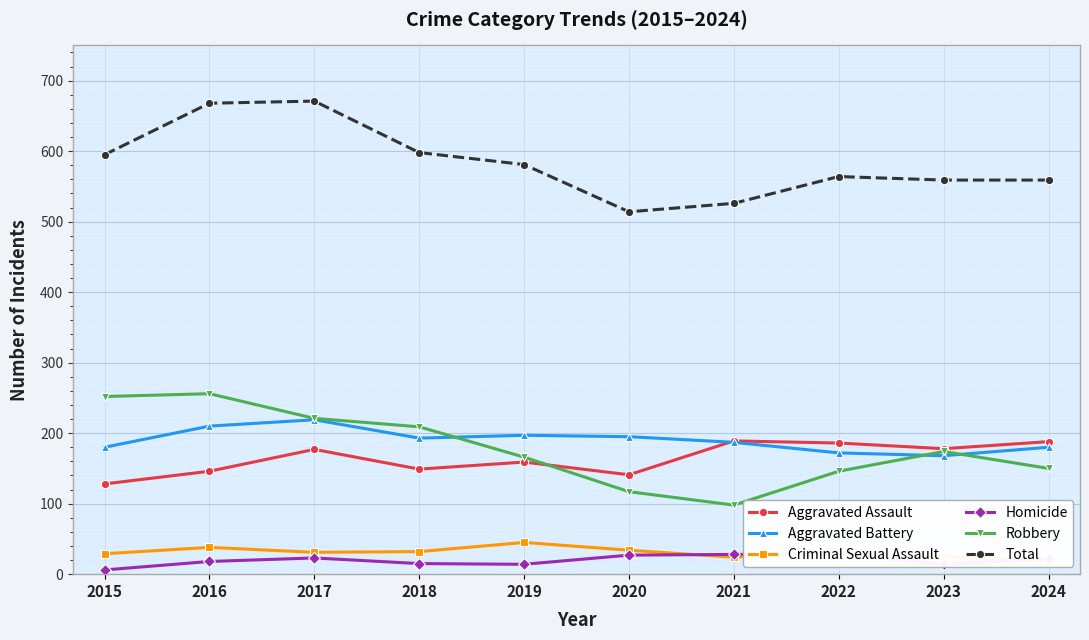

The Robbery series shows 210 at 2022. True or false?

False